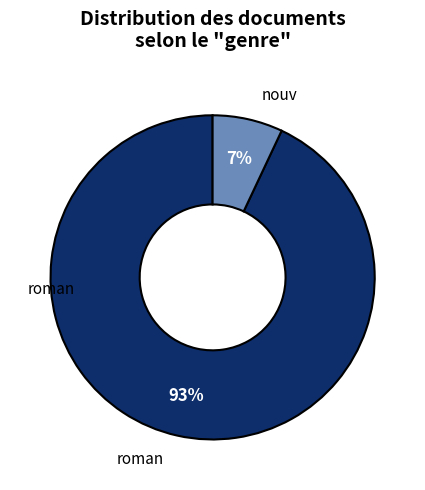

To the nearest percent, what is the average slice percentage?

50%